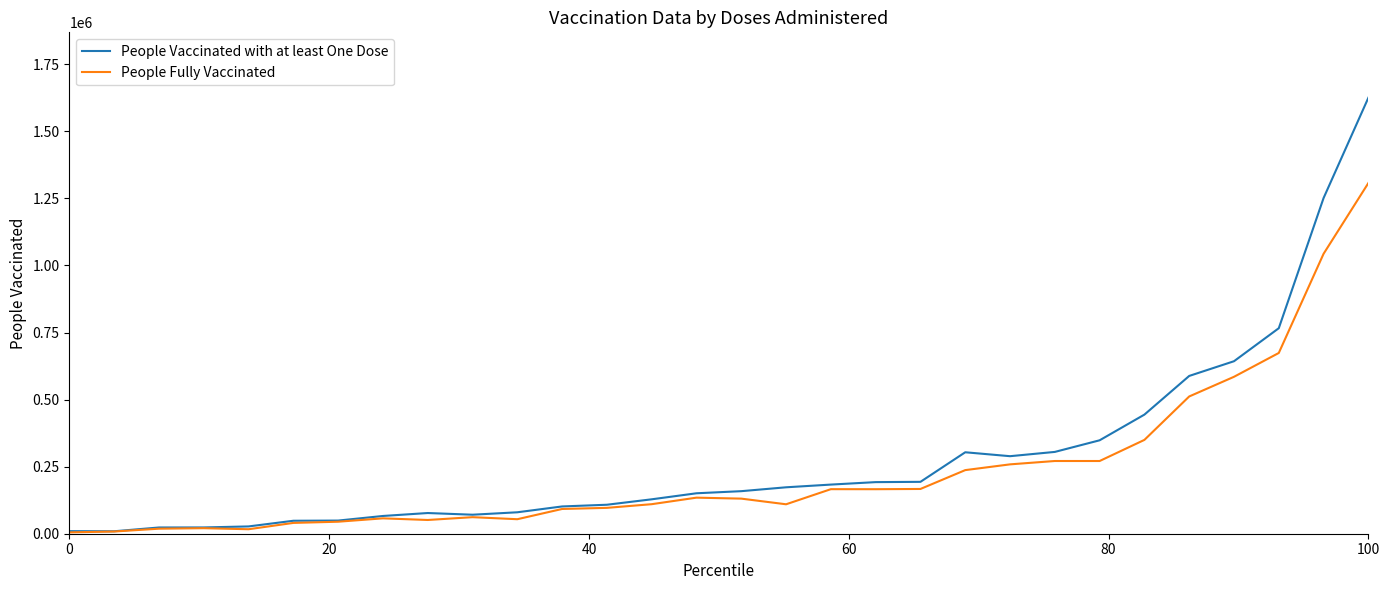

How many lines are shown in the chart?

2